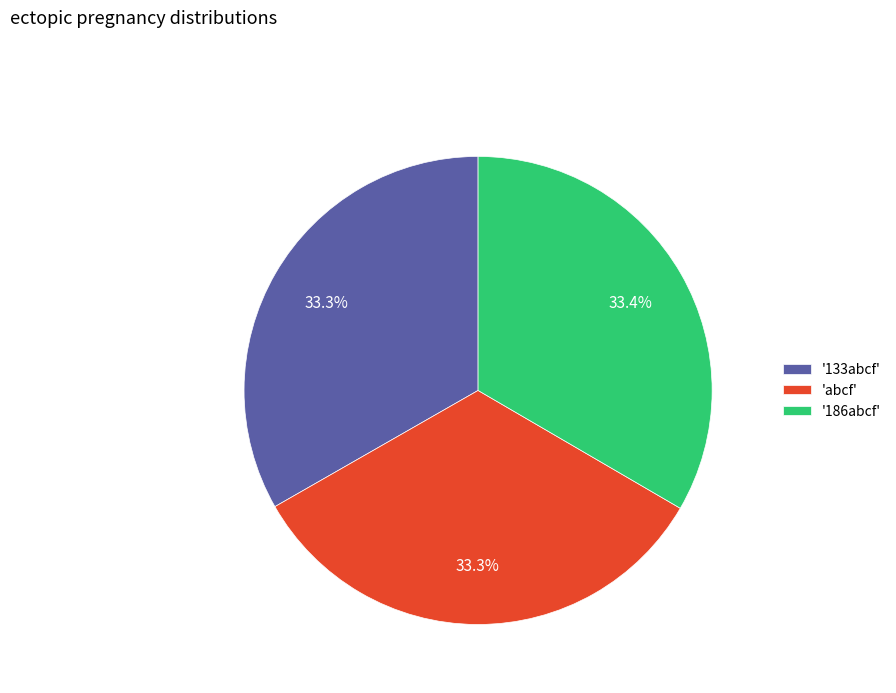

Approximately how many times larger is the value at 'abcf' compared to '186abcf'?

1.0